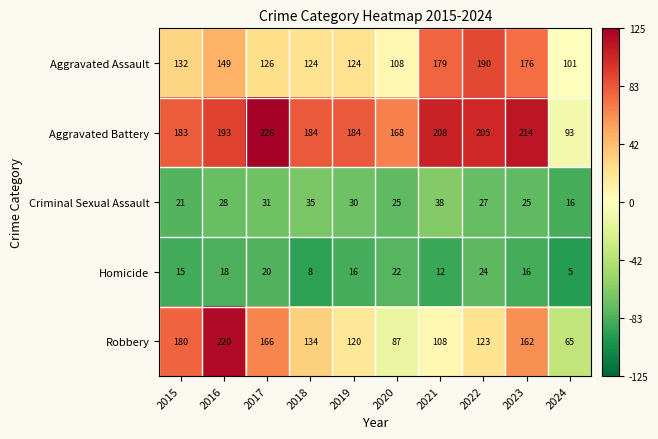

Which series changed the most between 2020 and 2022?

Aggravated Assault